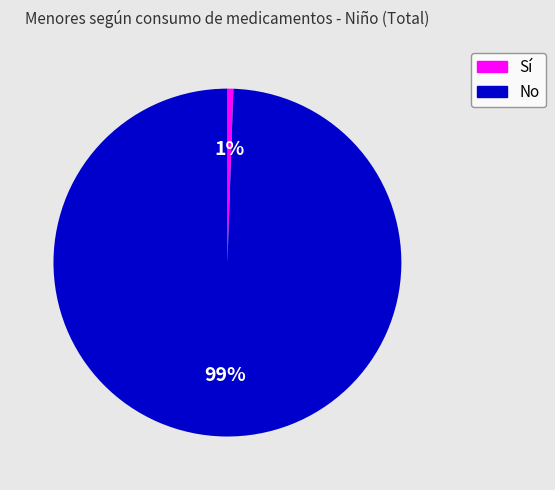

Is there any slice that represents more than half of the pie?

Yes